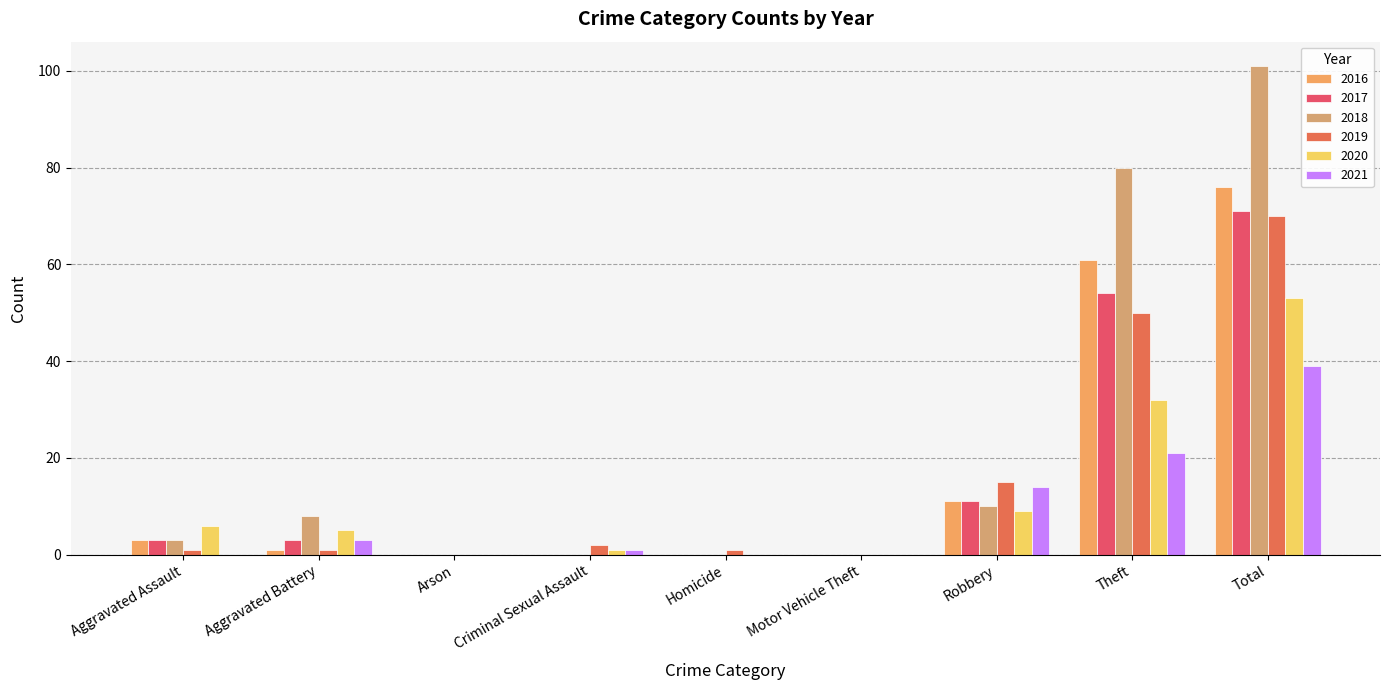

Which series has the largest total across all categories?

2018